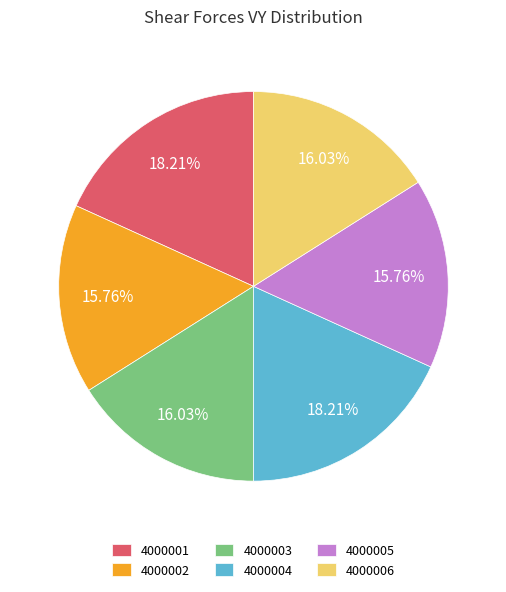

Do 4000003 and 4000004 together represent more than half of the pie?

No